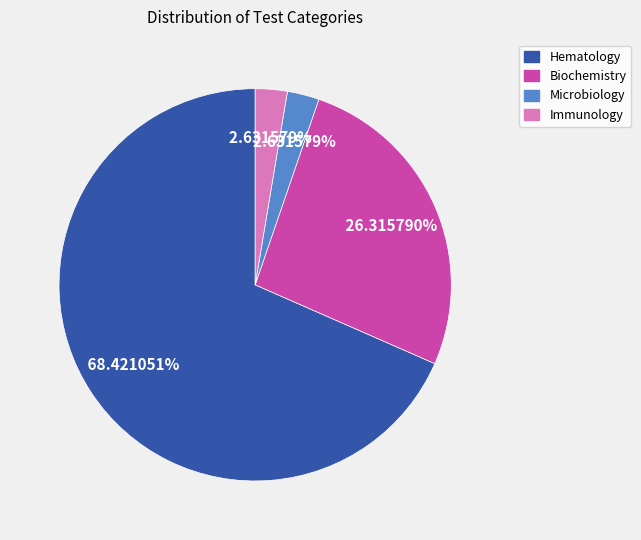

Which category has the biggest portion of the pie?

Hematology